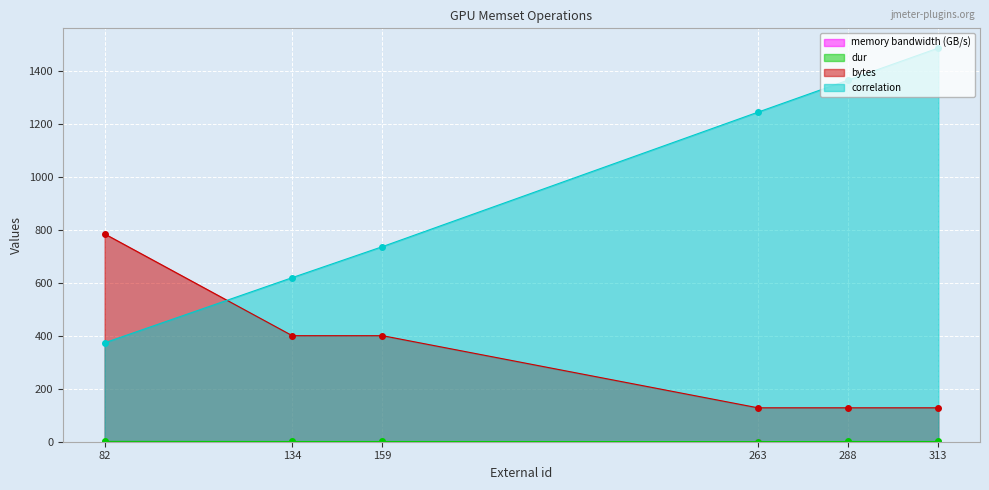

What is the sum of the bytes values at 288 and 82?

912.0